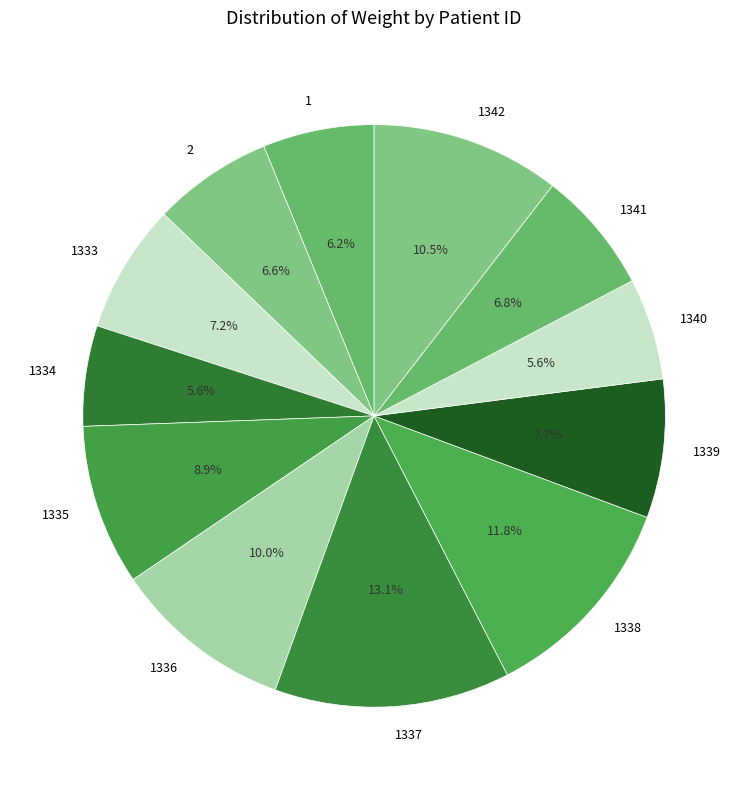

To the nearest percent, what portion does 1339 represent?

8%